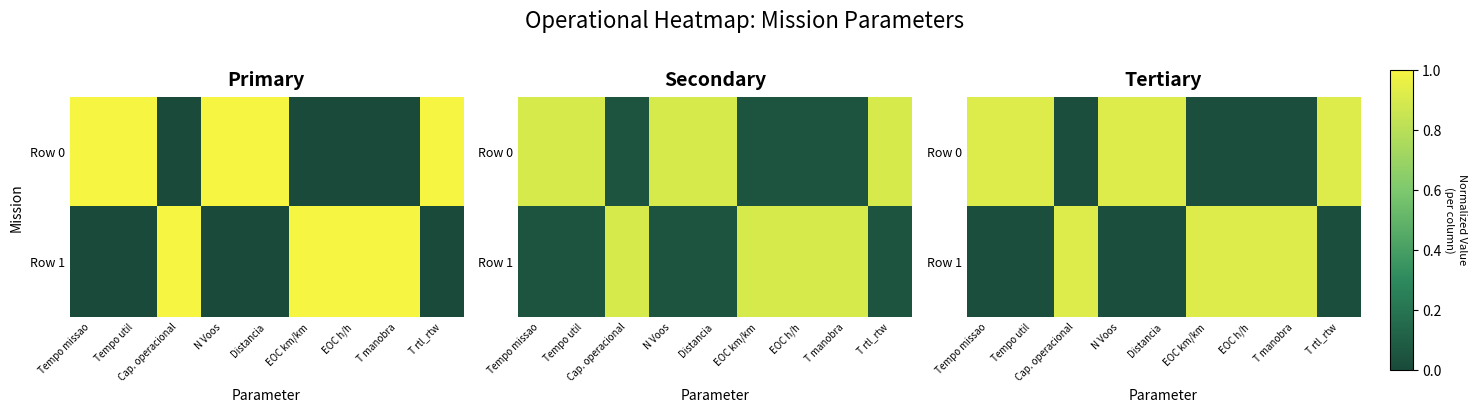

Which series has the largest total across all categories?

Row 0